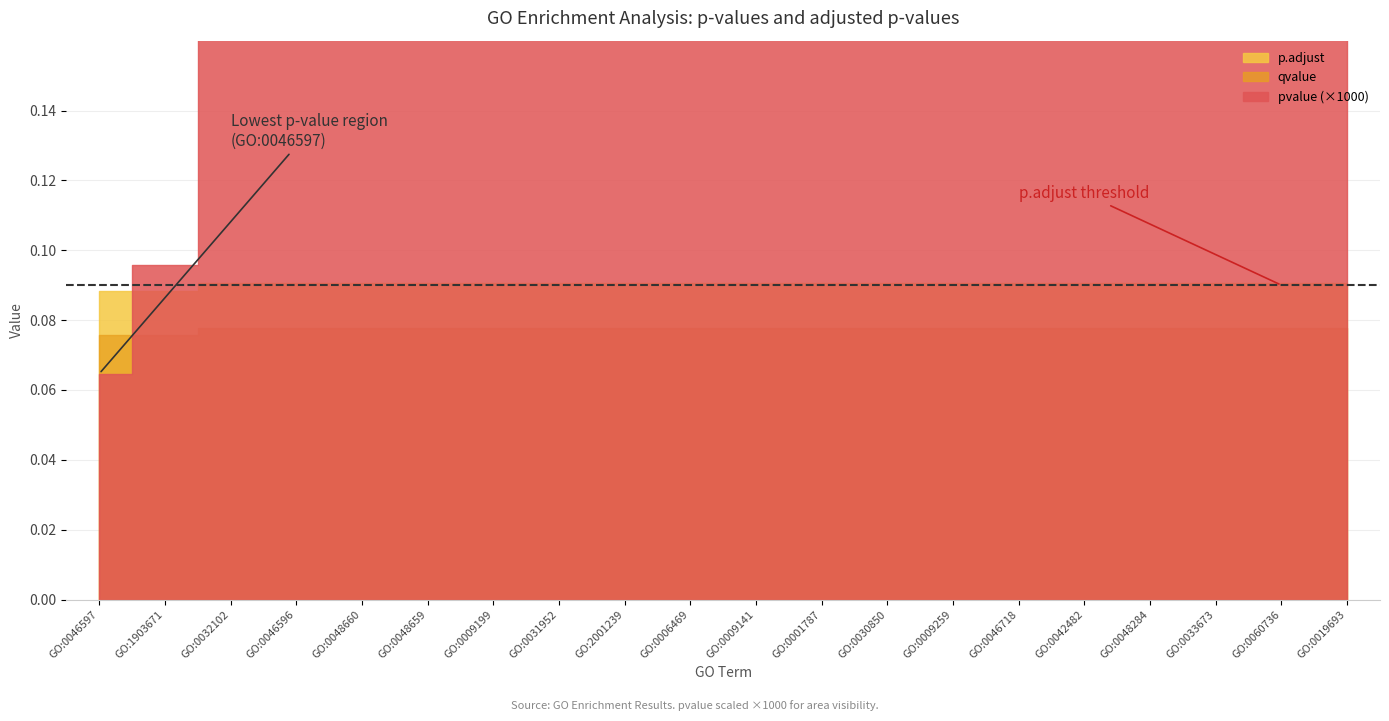

List the series in order of their peak value, lowest first.

pvalue, qvalue, p.adjust